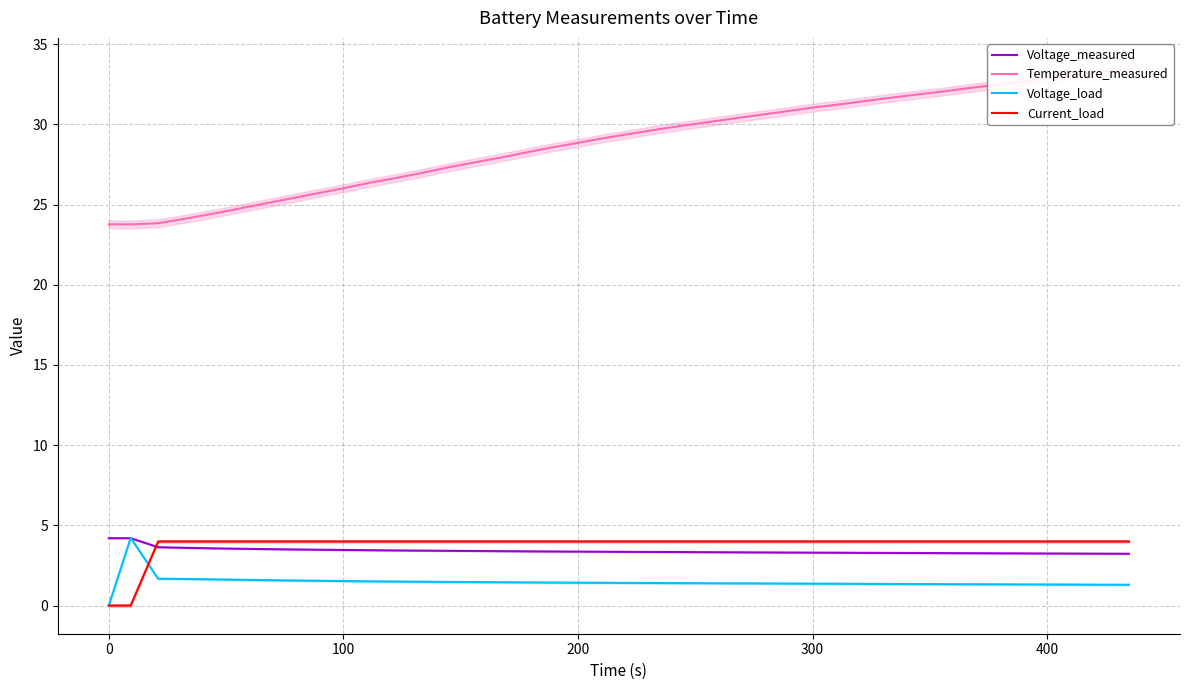

What is the highest value of the Current_load series?

4.0